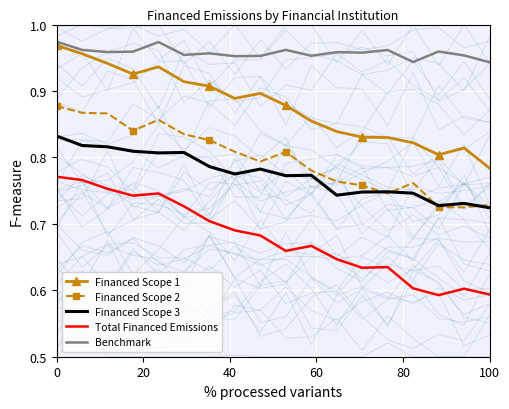

How many lines are shown in the chart?

5